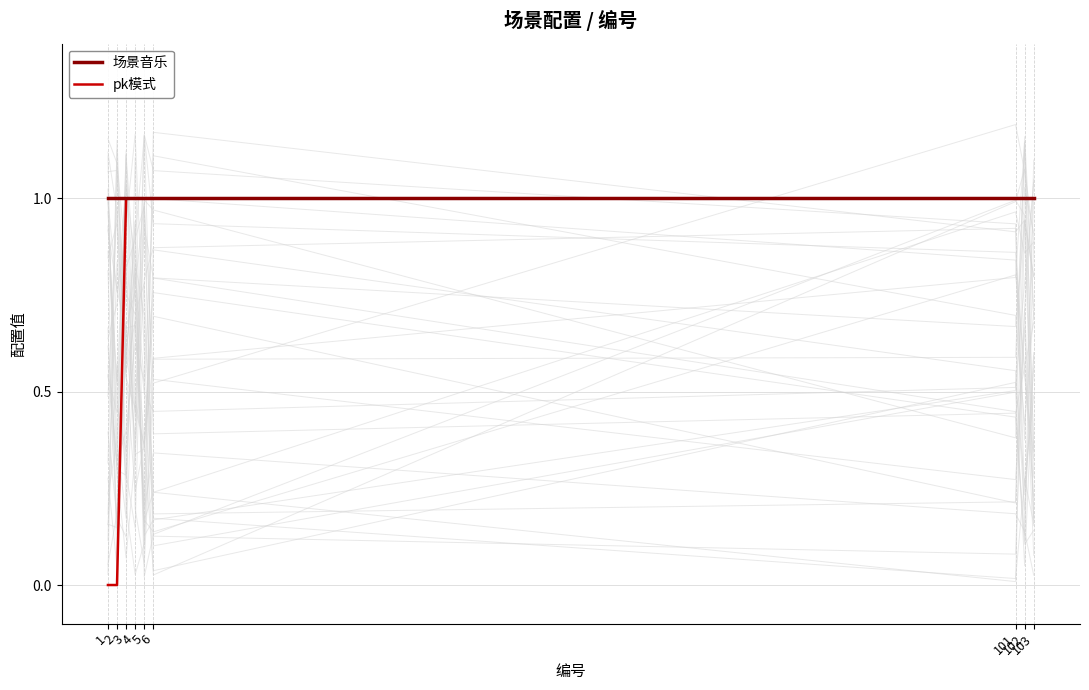

Between 3 and 1, which is larger?

3